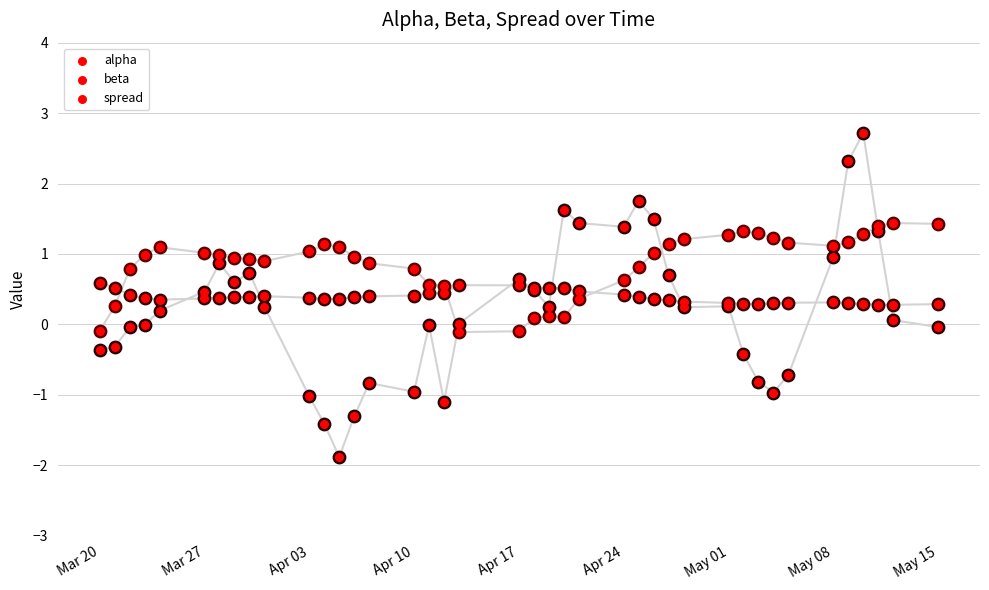

Which series reaches the maximum Y coordinate?

spread